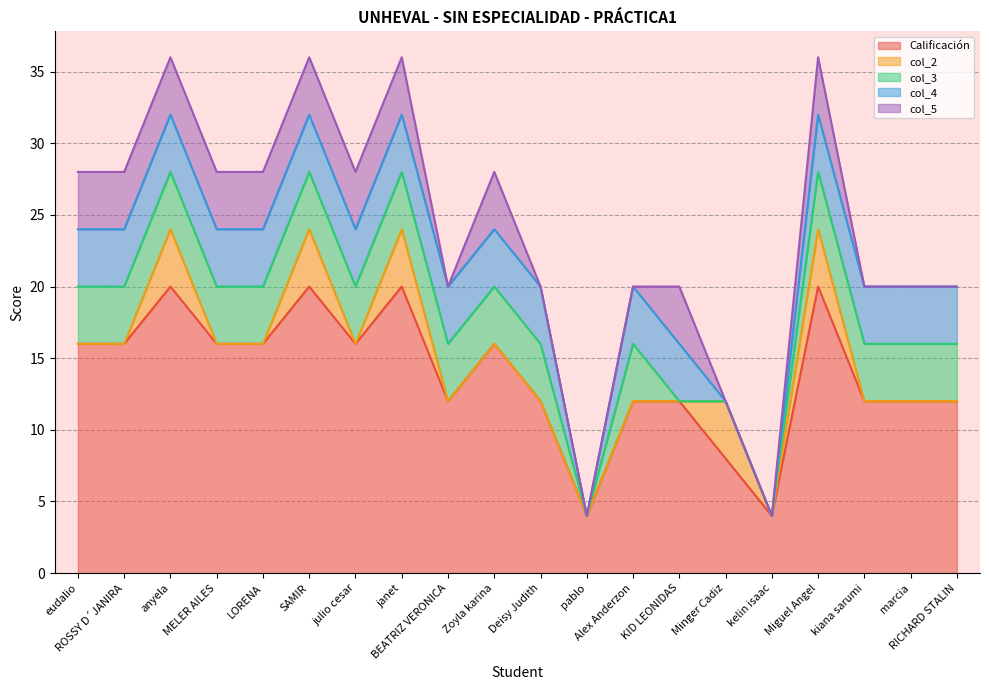

Reading right to left, transcribe all the data shown in this chart.

Calificación: 12	12	12	20	4	8	12	12	4	12	16	12	20	16	20	16	16	20	16	16
col_2: 0	0	0	4	0	4	0	0	0	0	0	0	4	0	4	0	0	4	0	0
col_3: 4	4	4	4	0	0	0	4	0	4	4	4	4	4	4	4	4	4	4	4
col_4: 4	4	4	4	0	0	4	4	0	4	4	4	4	4	4	4	4	4	4	4
col_5: 0	0	0	4	0	0	4	0	0	0	4	0	4	4	4	4	4	4	4	4